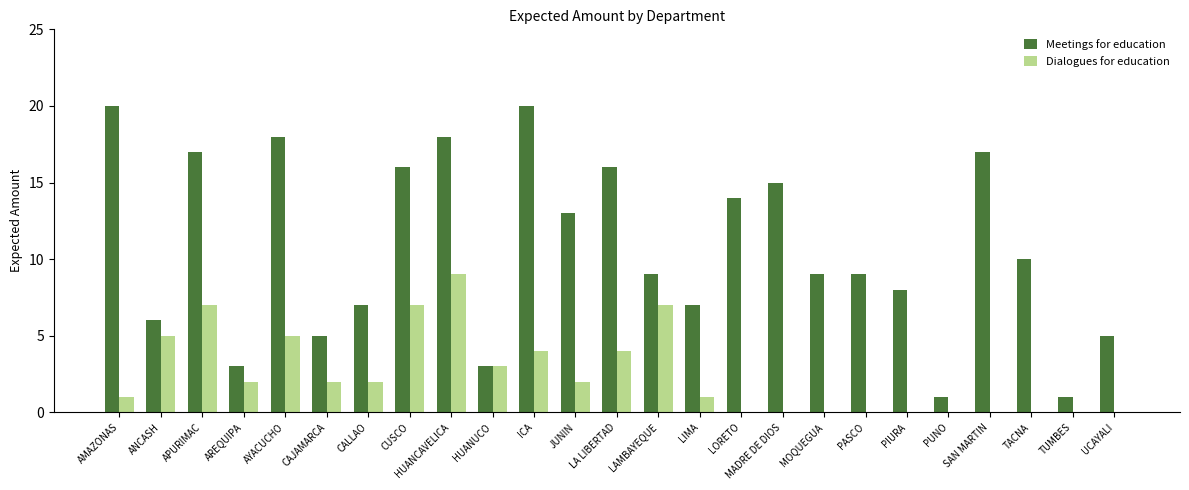

True or false: Meetings for education has a value of 5 at CAJAMARCA.

True